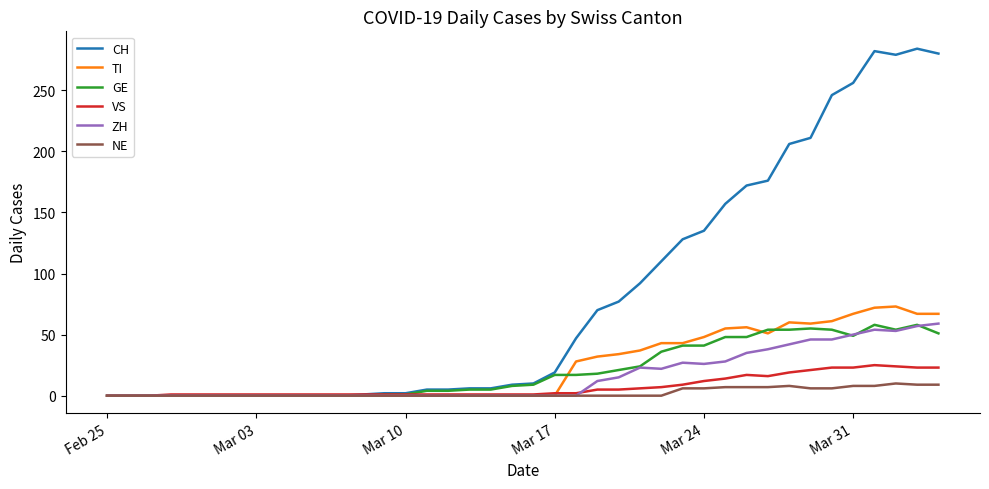

True or false: VS and GE cross at least once.

False